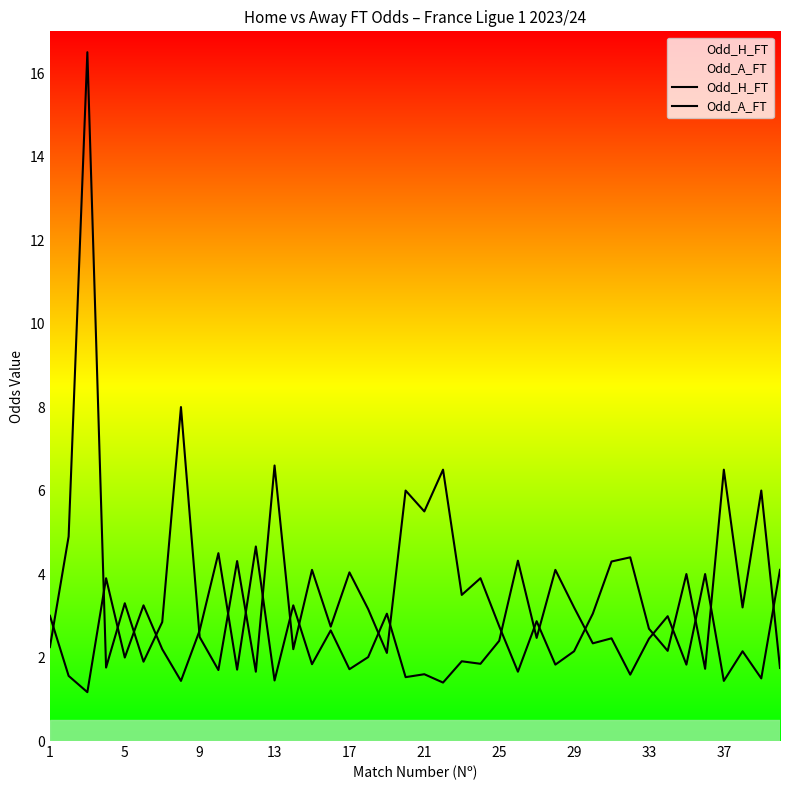

True or false: Odd_A_FT has a value of 3.5 at 18.

False